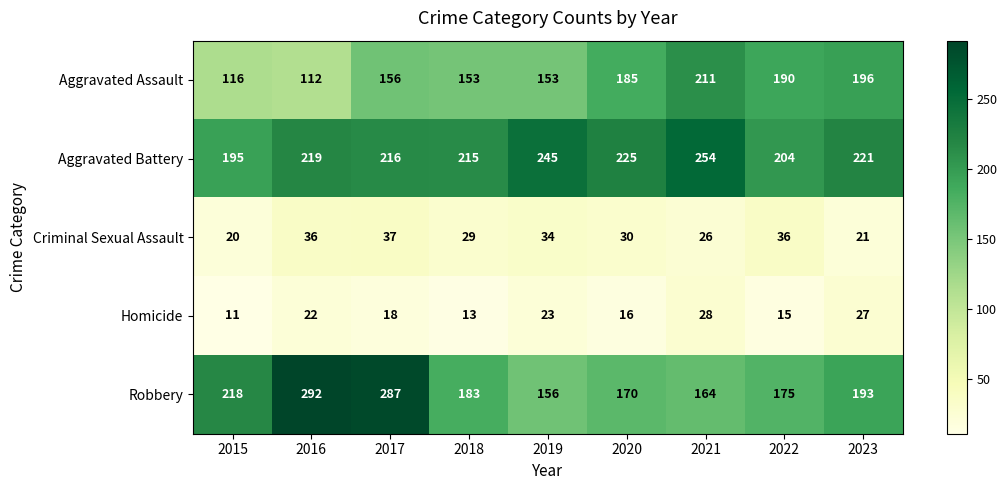

What is the total value across all series at 2023?

658